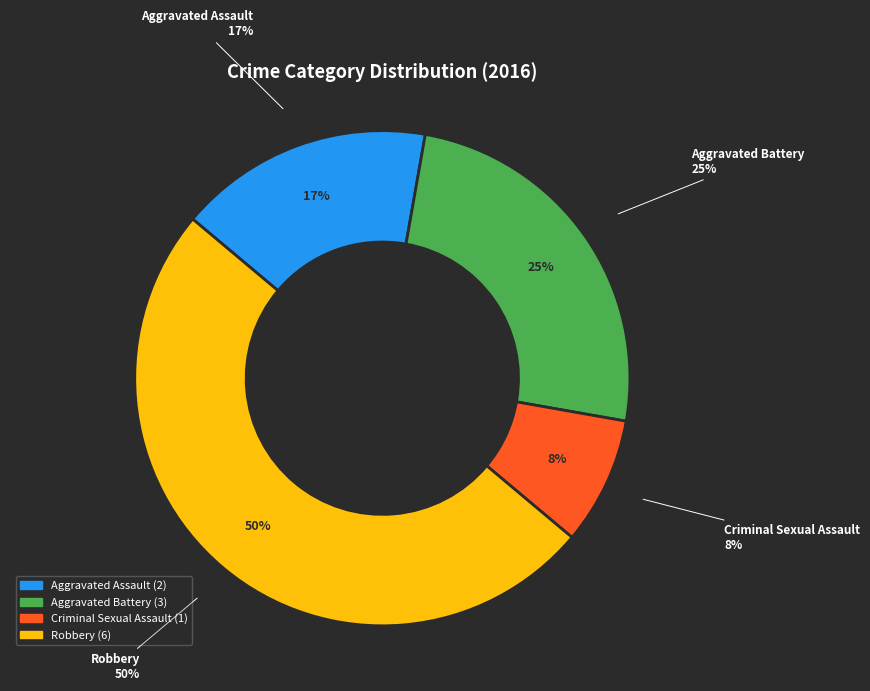

What is the change in value from Aggravated Assault to Criminal Sexual Assault?

-1